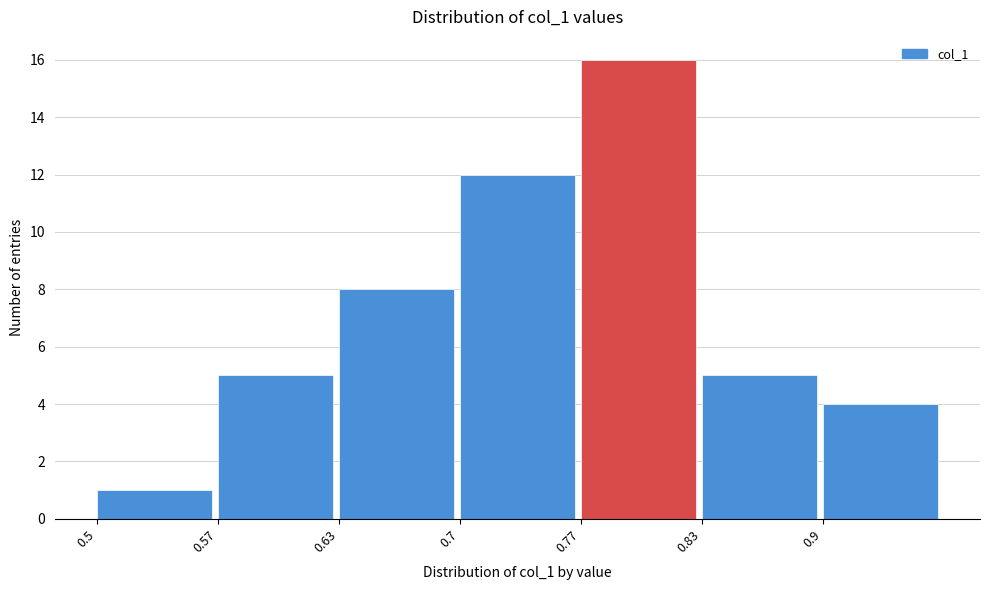

Reading left to right, list every bar in this chart as the range it spans on the x-axis followed by its height. Neither the bar edges nor the heights are printed on the chart, so give them approximately, as read against the axes.

0.50 to 0.57: 1
0.57 to 0.63: 5
0.63 to 0.70: 8
0.70 to 0.77: 12
0.77 to 0.83: 16
0.83 to 0.90: 5
0.90 to 0.97: 4